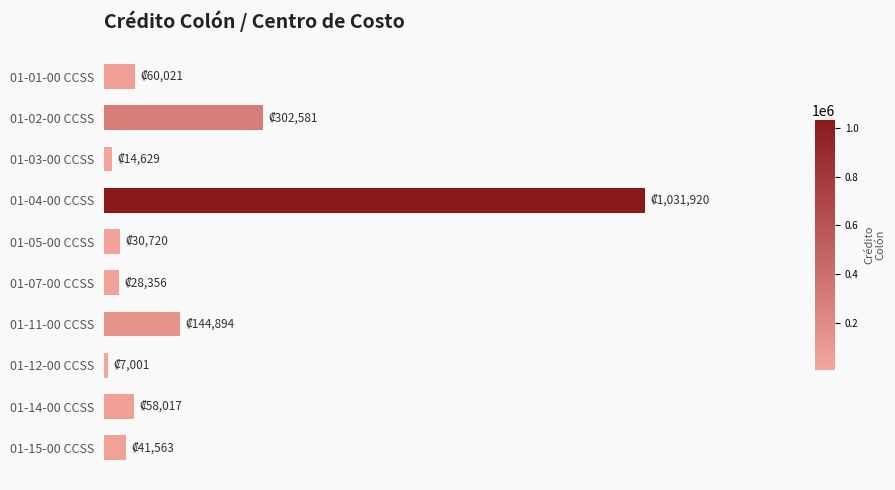

Does the chart contain any negative values?

No